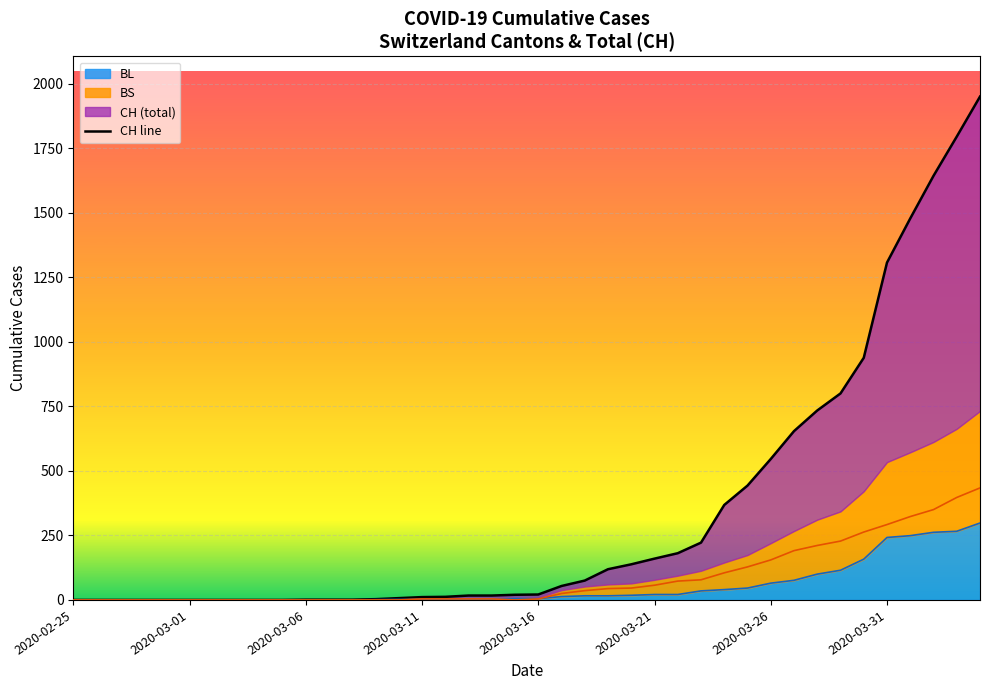

How many values are above zero?

30